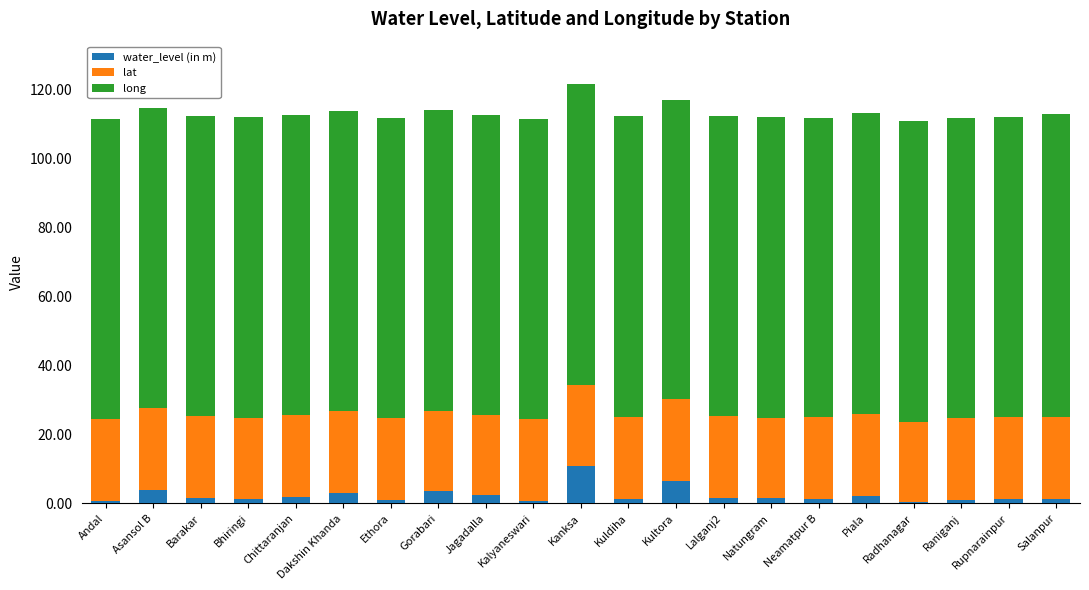

What is the total value across all series at Kultora?

117.1